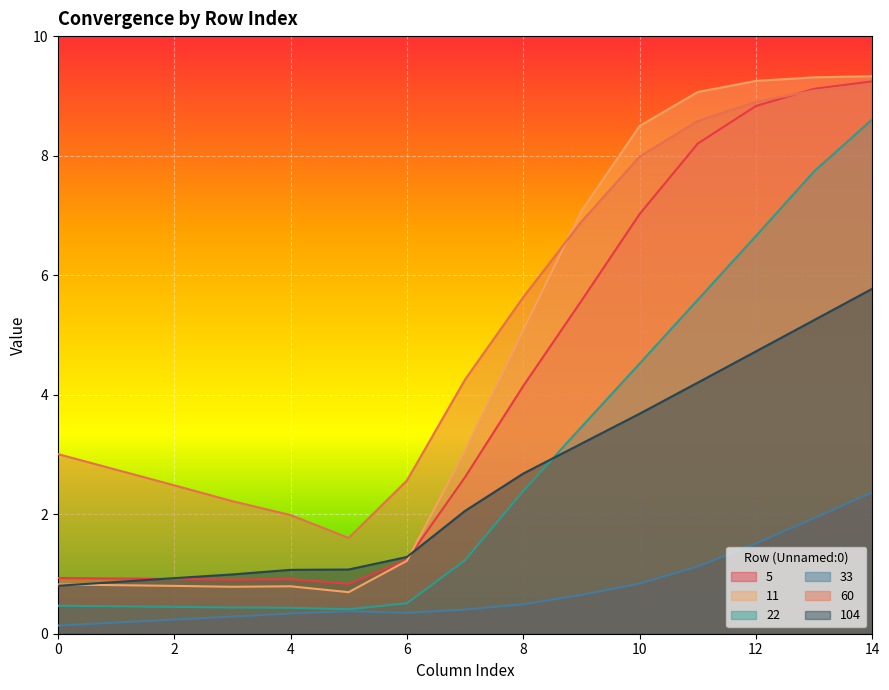

How many series are shown in this chart?

6